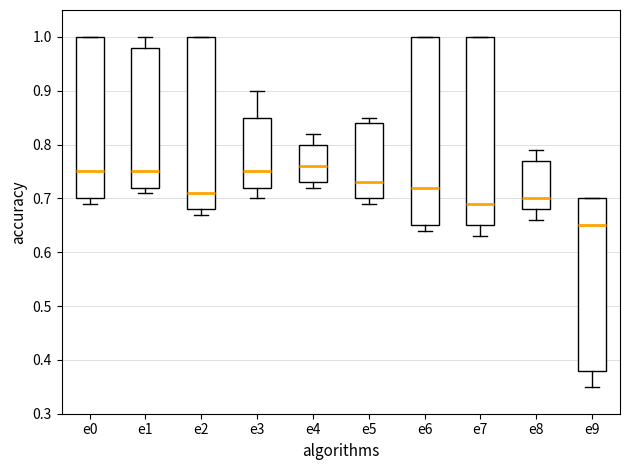

Where is the lower edge of the box for e0 on the y-axis? The values are not printed on the chart, so give them approximately, as read against the axis.

0.70